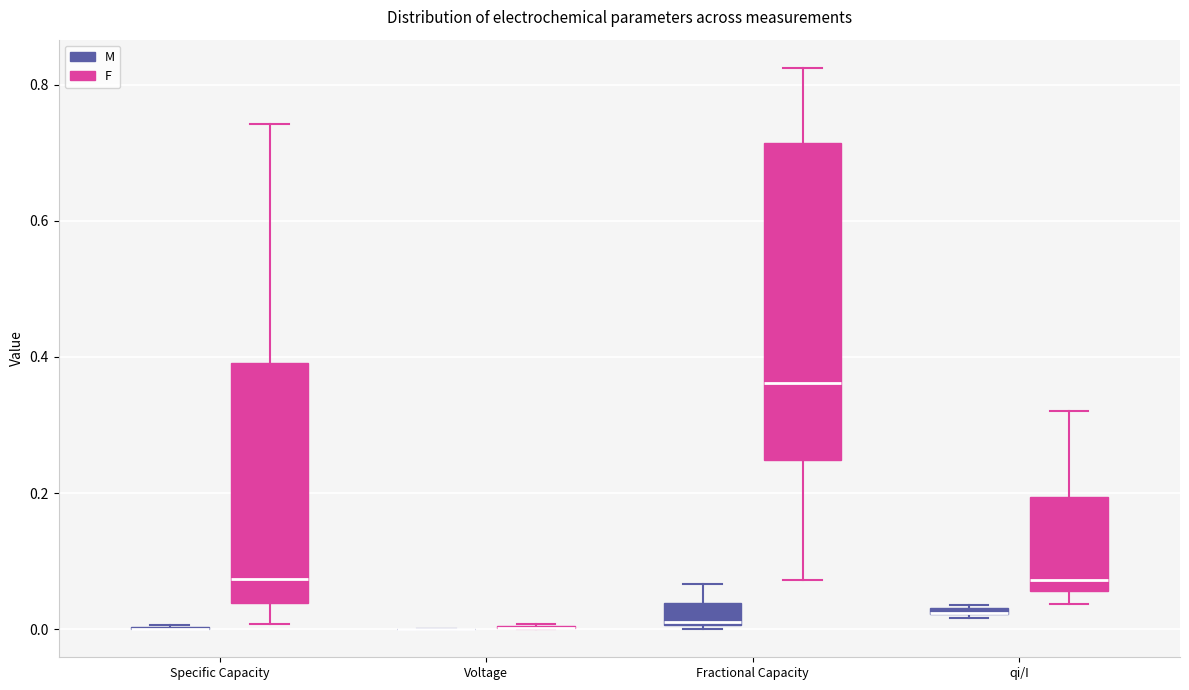

Comparing the boxes themselves (not the whiskers), which one is the tallest?

Fractional Capacity (F)